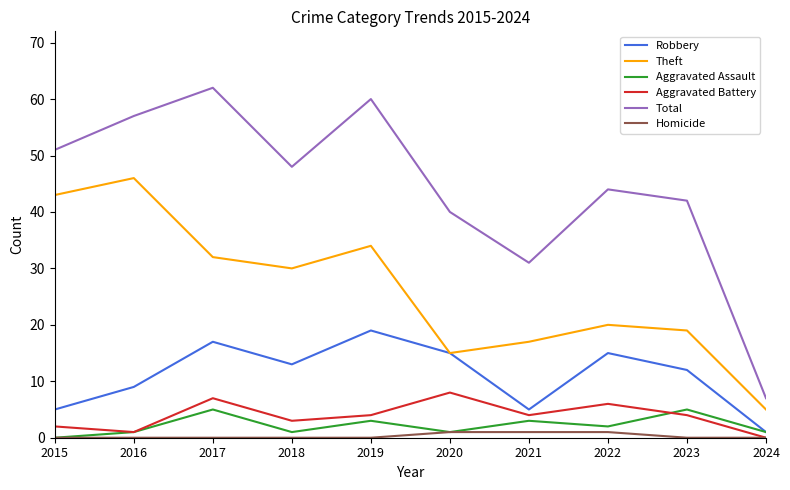

What is the difference between the highest and lowest values at 2018?

48